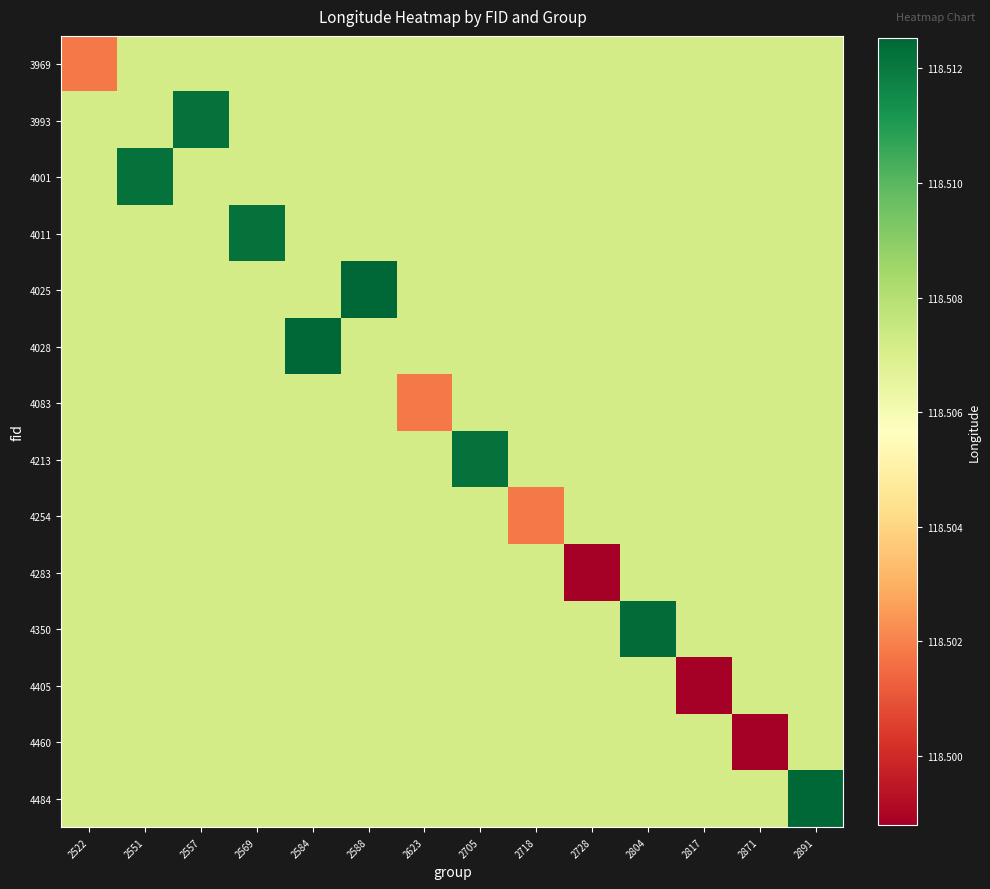

Reading left to right, transcribe all the data shown in this chart.

3969: 2522=118.5	2551=118.5	2557=118.5	2569=118.5	2584=118.5	2588=118.5	2623=118.5	2705=118.5	2718=118.5	2728=118.5	2804=118.5	2817=118.5	2871=118.5	2891=118.5
3993: 2522=118.5	2551=118.5	2557=118.5	2569=118.5	2584=118.5	2588=118.5	2623=118.5	2705=118.5	2718=118.5	2728=118.5	2804=118.5	2817=118.5	2871=118.5	2891=118.5
4001: 2522=118.5	2551=118.5	2557=118.5	2569=118.5	2584=118.5	2588=118.5	2623=118.5	2705=118.5	2718=118.5	2728=118.5	2804=118.5	2817=118.5	2871=118.5	2891=118.5
4011: 2522=118.5	2551=118.5	2557=118.5	2569=118.5	2584=118.5	2588=118.5	2623=118.5	2705=118.5	2718=118.5	2728=118.5	2804=118.5	2817=118.5	2871=118.5	2891=118.5
4025: 2522=118.5	2551=118.5	2557=118.5	2569=118.5	2584=118.5	2588=118.5	2623=118.5	2705=118.5	2718=118.5	2728=118.5	2804=118.5	2817=118.5	2871=118.5	2891=118.5
4028: 2522=118.5	2551=118.5	2557=118.5	2569=118.5	2584=118.5	2588=118.5	2623=118.5	2705=118.5	2718=118.5	2728=118.5	2804=118.5	2817=118.5	2871=118.5	2891=118.5
4083: 2522=118.5	2551=118.5	2557=118.5	2569=118.5	2584=118.5	2588=118.5	2623=118.5	2705=118.5	2718=118.5	2728=118.5	2804=118.5	2817=118.5	2871=118.5	2891=118.5
4213: 2522=118.5	2551=118.5	2557=118.5	2569=118.5	2584=118.5	2588=118.5	2623=118.5	2705=118.5	2718=118.5	2728=118.5	2804=118.5	2817=118.5	2871=118.5	2891=118.5
4254: 2522=118.5	2551=118.5	2557=118.5	2569=118.5	2584=118.5	2588=118.5	2623=118.5	2705=118.5	2718=118.5	2728=118.5	2804=118.5	2817=118.5	2871=118.5	2891=118.5
4283: 2522=118.5	2551=118.5	2557=118.5	2569=118.5	2584=118.5	2588=118.5	2623=118.5	2705=118.5	2718=118.5	2728=118.5	2804=118.5	2817=118.5	2871=118.5	2891=118.5
4350: 2522=118.5	2551=118.5	2557=118.5	2569=118.5	2584=118.5	2588=118.5	2623=118.5	2705=118.5	2718=118.5	2728=118.5	2804=118.5	2817=118.5	2871=118.5	2891=118.5
4405: 2522=118.5	2551=118.5	2557=118.5	2569=118.5	2584=118.5	2588=118.5	2623=118.5	2705=118.5	2718=118.5	2728=118.5	2804=118.5	2817=118.5	2871=118.5	2891=118.5
4460: 2522=118.5	2551=118.5	2557=118.5	2569=118.5	2584=118.5	2588=118.5	2623=118.5	2705=118.5	2718=118.5	2728=118.5	2804=118.5	2817=118.5	2871=118.5	2891=118.5
4484: 2522=118.5	2551=118.5	2557=118.5	2569=118.5	2584=118.5	2588=118.5	2623=118.5	2705=118.5	2718=118.5	2728=118.5	2804=118.5	2817=118.5	2871=118.5	2891=118.5